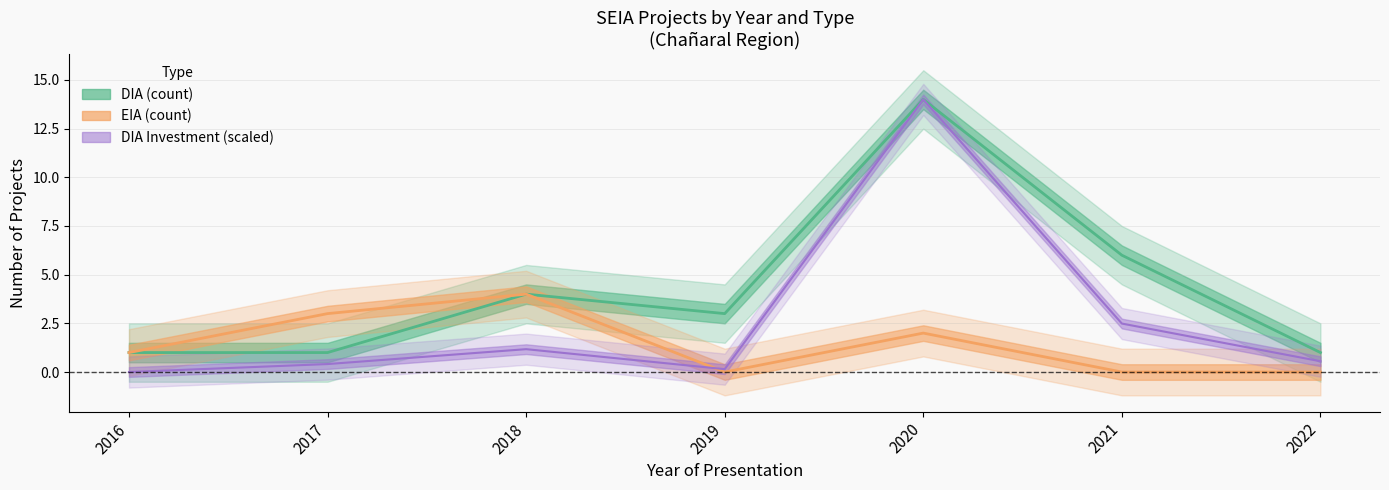

What is the value of the EIA point at the 2nd from the left?

3